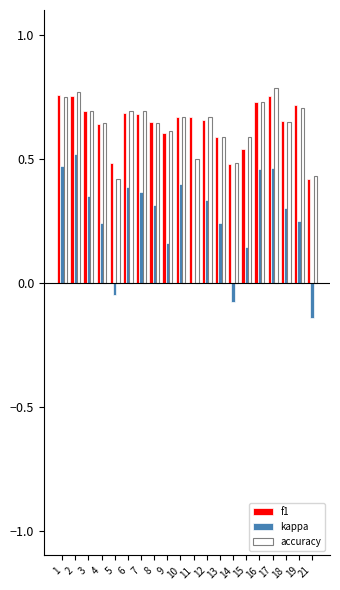

What is the sum of all f1 values?

12.8